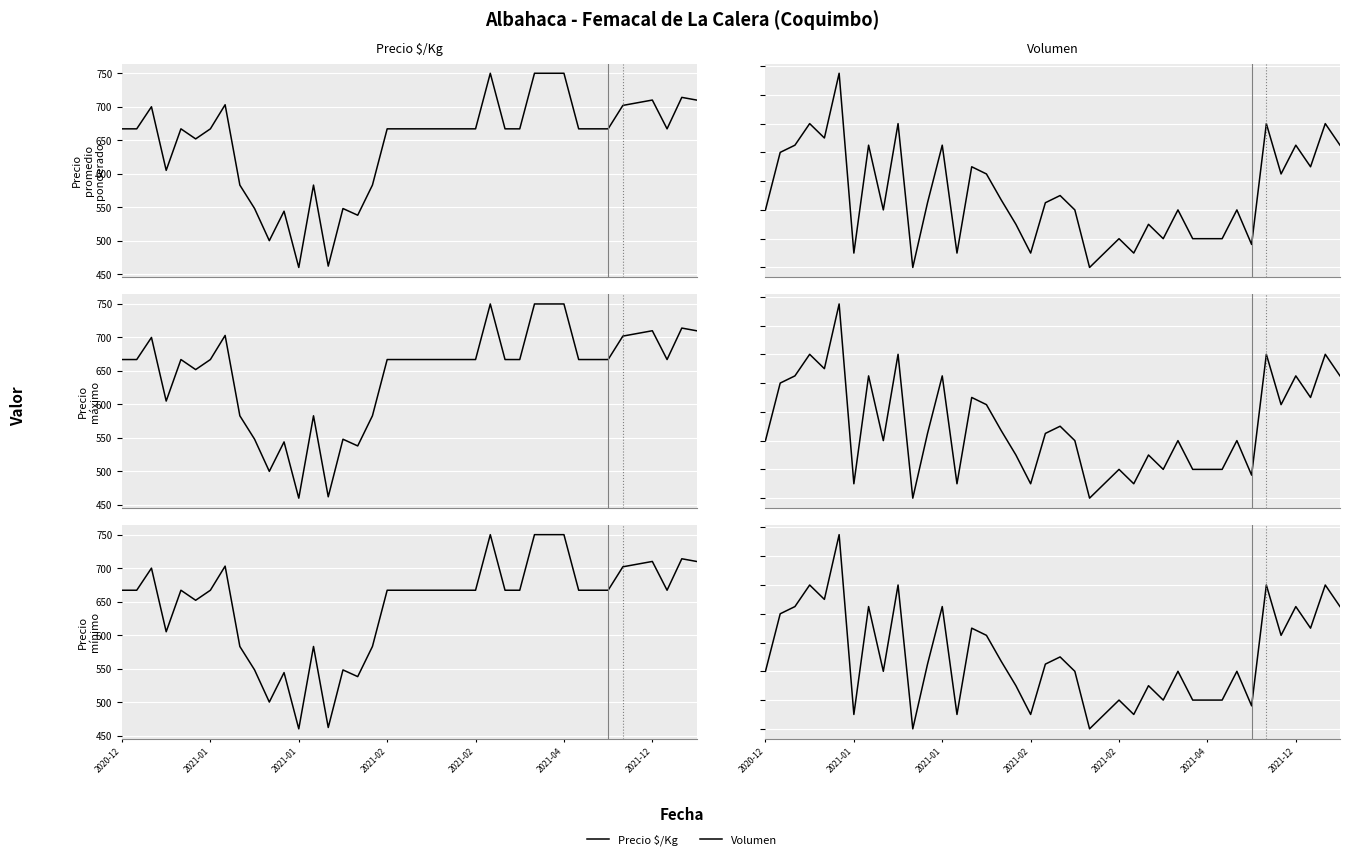

True or false: Volumen and Precio $/Kg intersect in this chart.

False